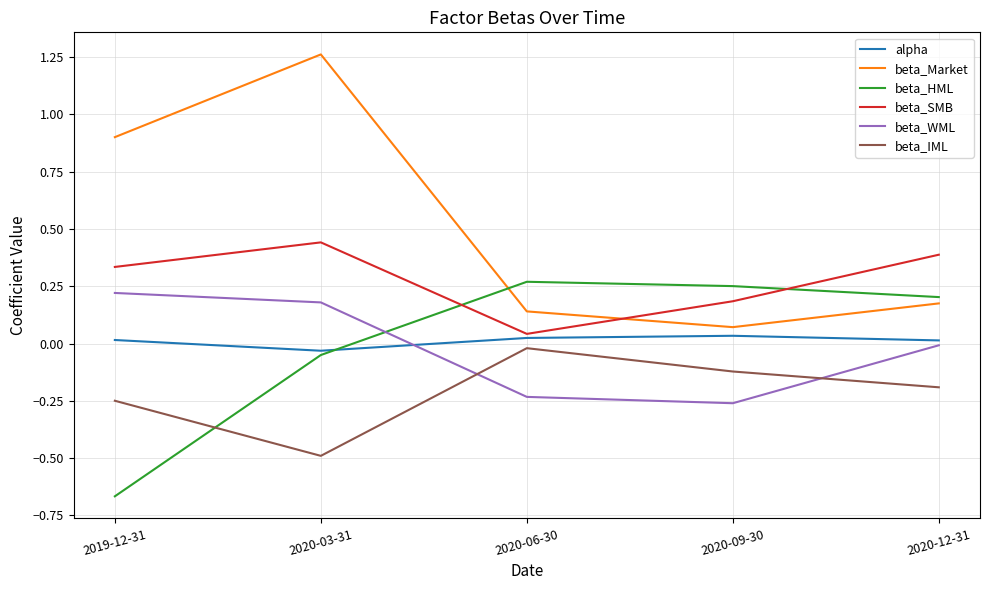

True or false: beta_SMB and alpha intersect in this chart.

False